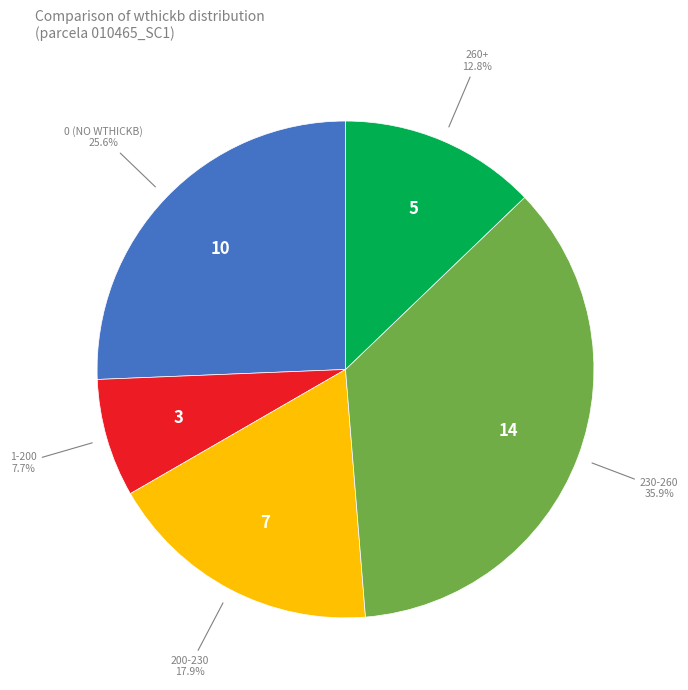

Is there any slice that represents more than half of the pie?

No